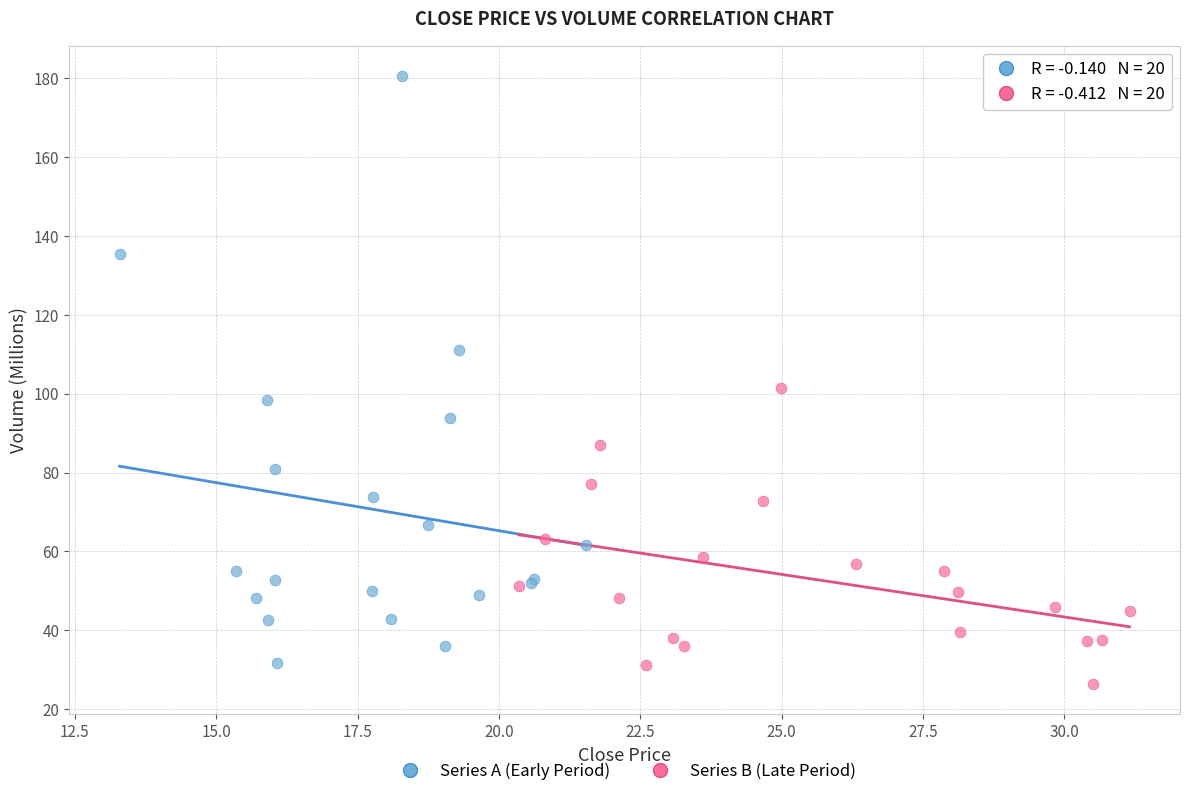

Which series reaches the maximum Y coordinate?

Series A (Early Period)